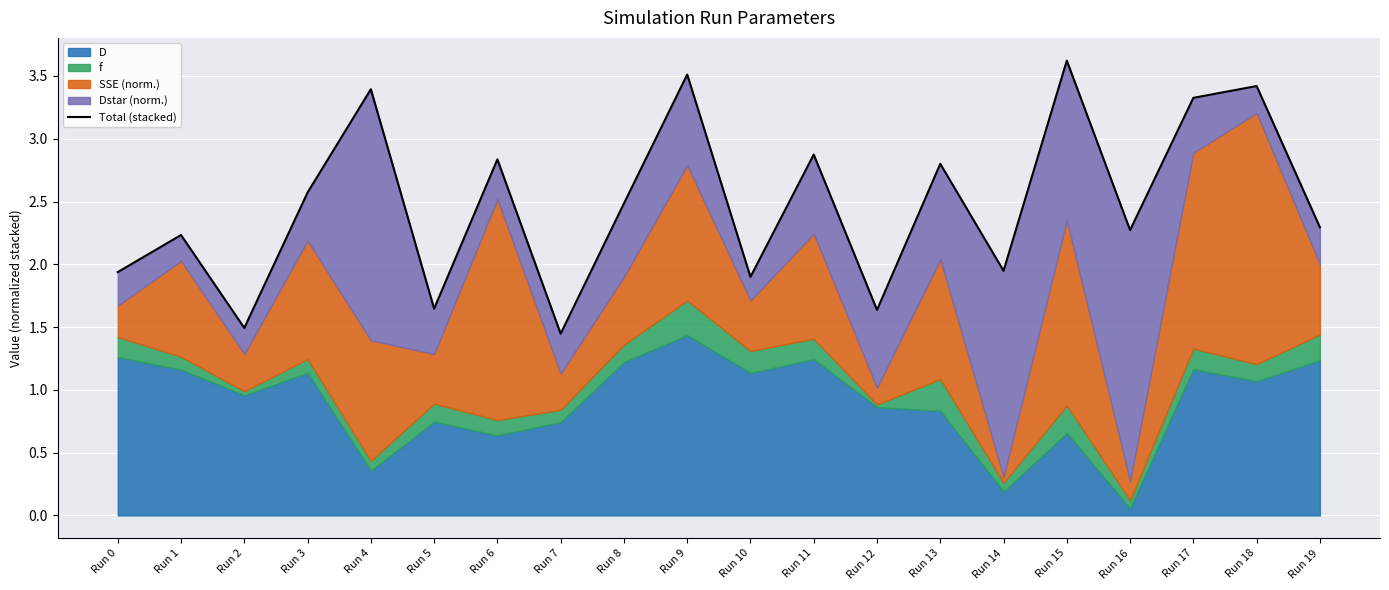

List the labels in order of value, smallest first.

Run 7, Run 2, Run 12, Run 5, Run 10, Run 0, Run 14, Run 1, Run 16, Run 19, Run 8, Run 3, Run 13, Run 6, Run 11, Run 17, Run 4, Run 18, Run 9, Run 15